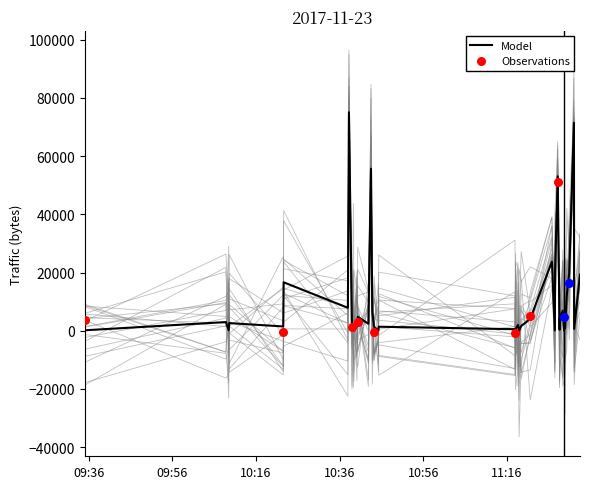

Which has a higher value, 2017-11-23 11:27:34 or 2017-11-23 10:40:20?

2017-11-23 11:27:34